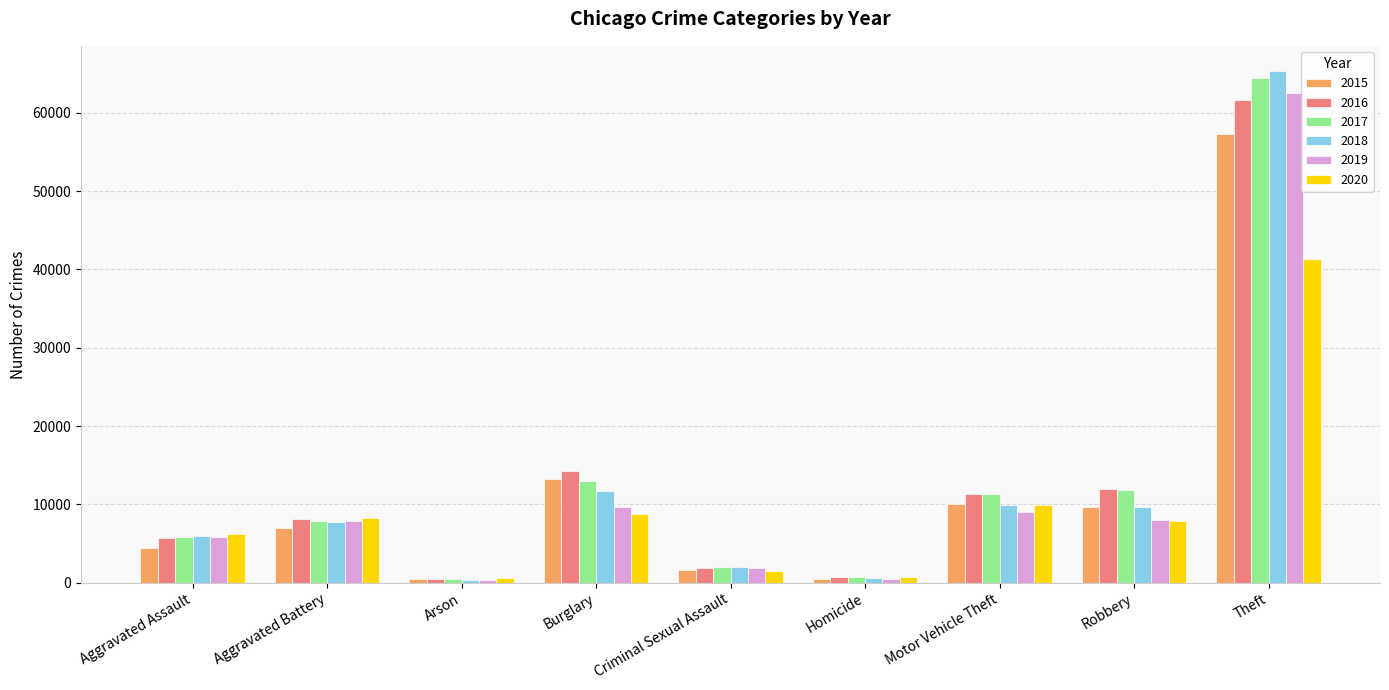

How many distinct data groups are displayed?

6